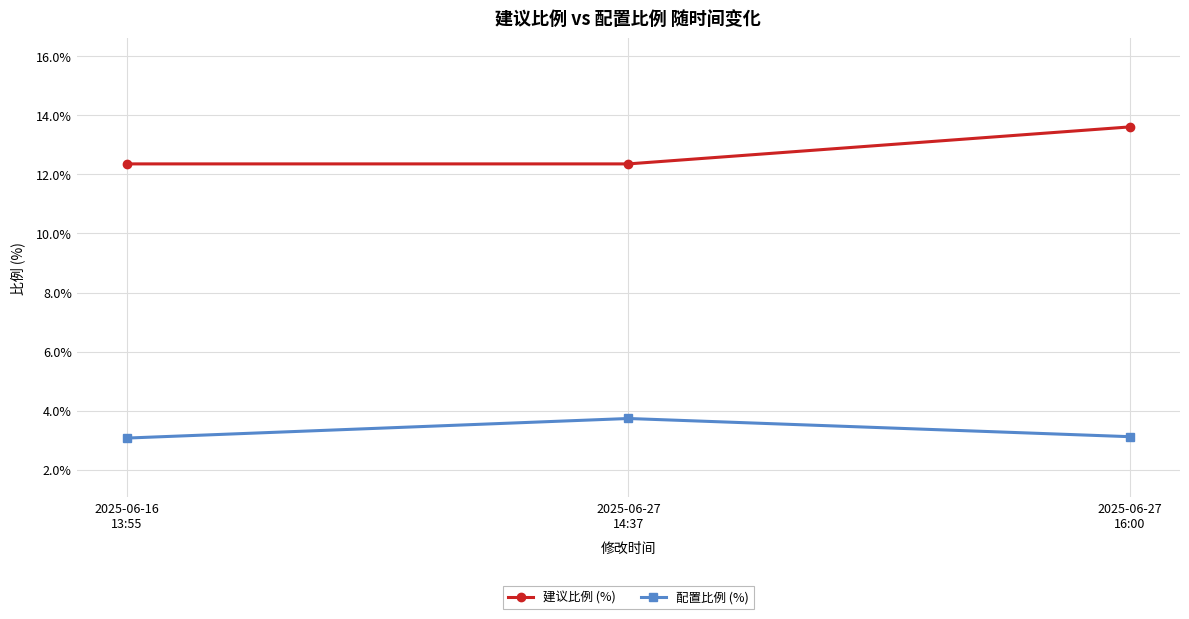

What is the label of the 3rd point from the left?

2025-06-27
16:00